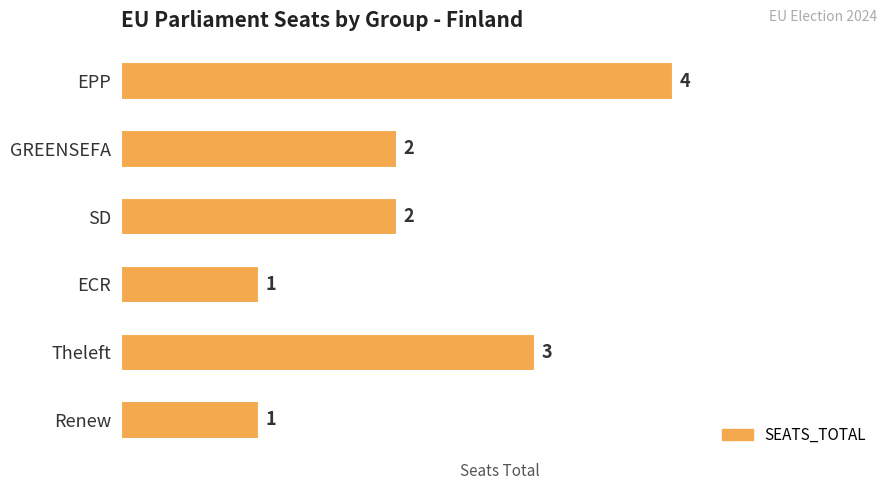

What is the maximum value shown in the chart?

4